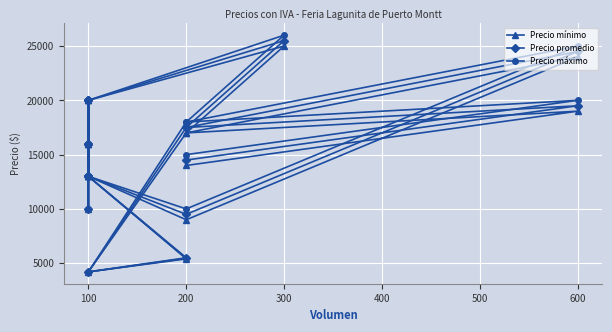

The Precio promedio series shows 22817 at 100. True or false?

False